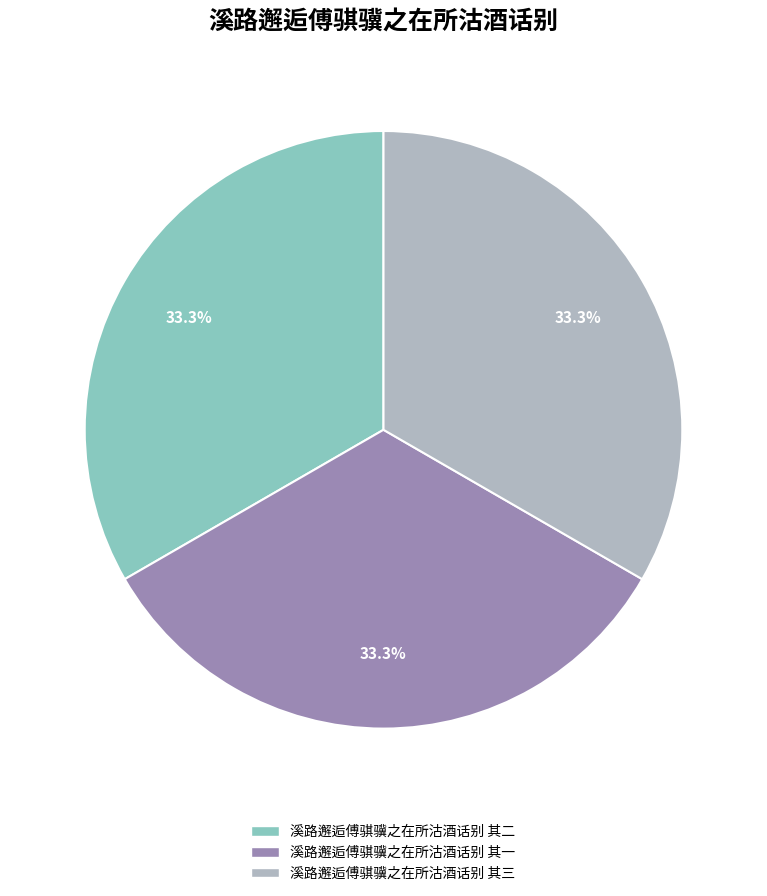

Is 溪路邂逅傅骐骥之在所沽酒话别 其三 the majority of the pie?

No